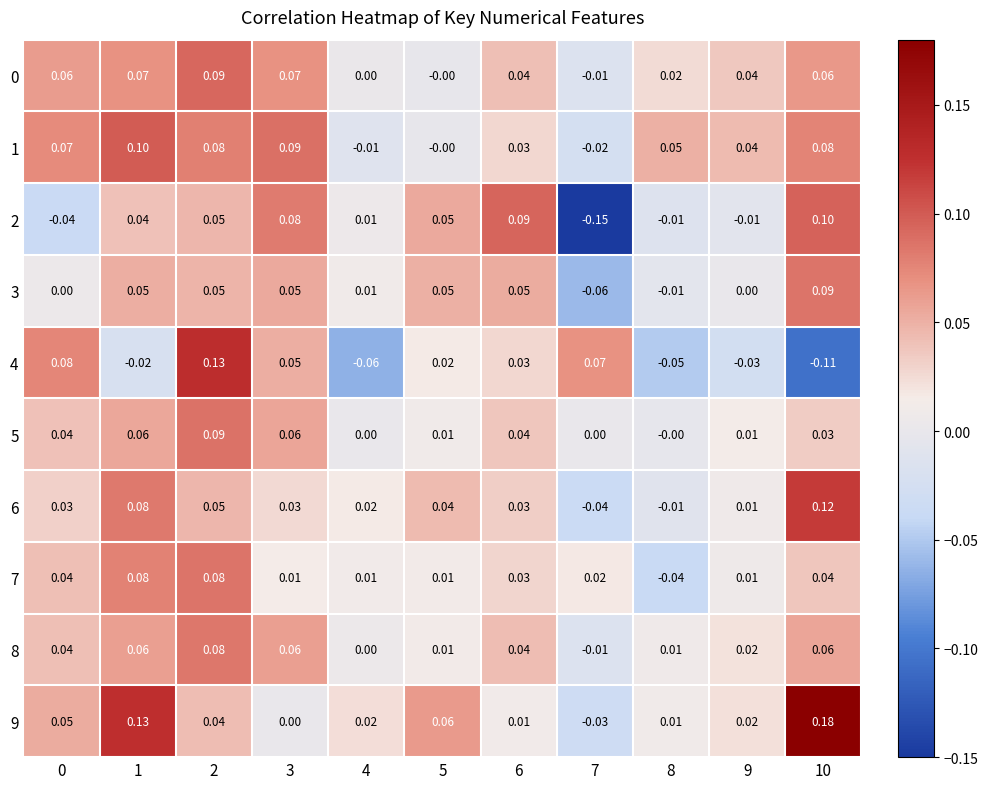

Is the value of 1 at 7 greater than the value of 4 at 7?

No